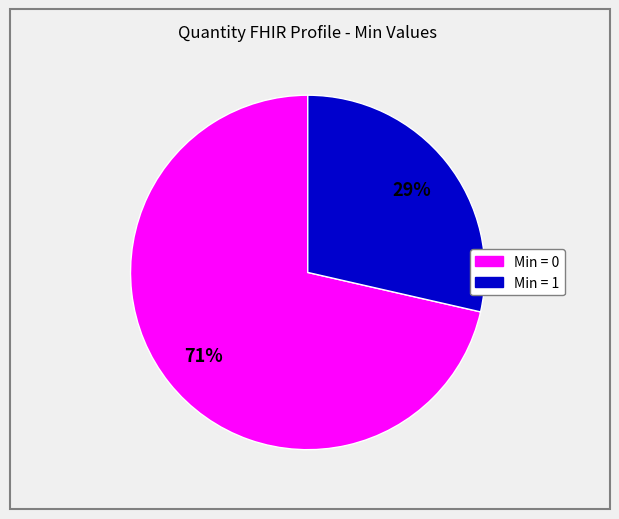

Is there a majority slice in this chart?

Yes